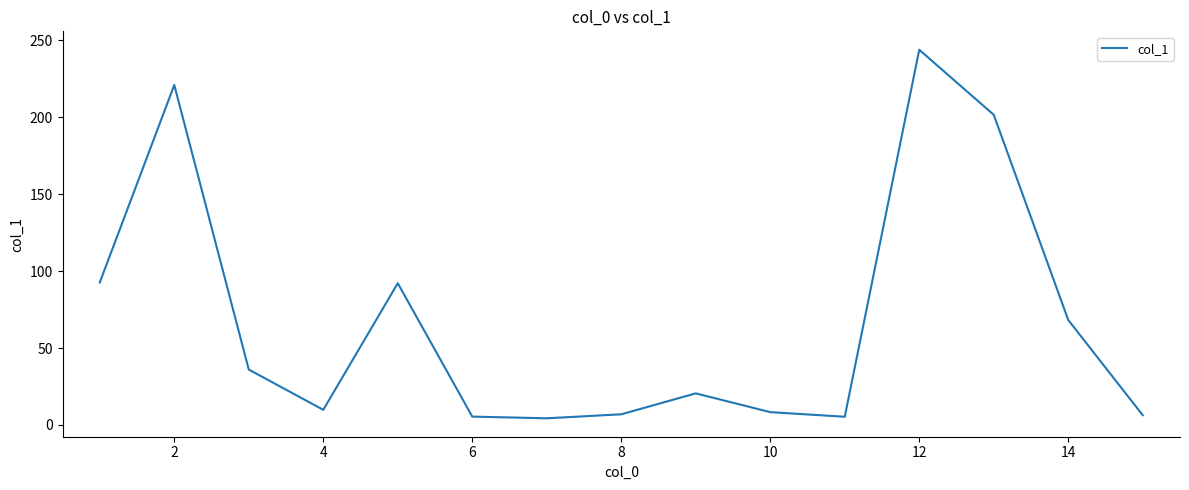

What is the greatest value displayed?

243.9